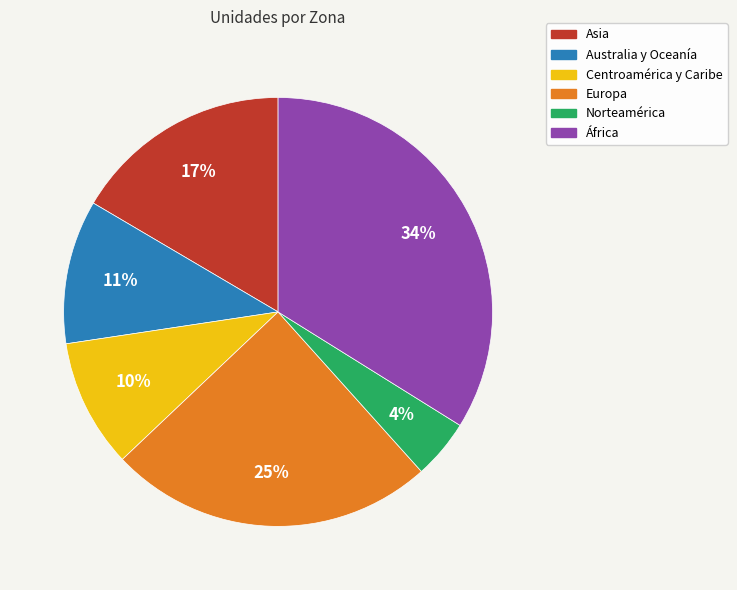

Is it true that Centroamérica y Caribe is 4% of the pie?

False